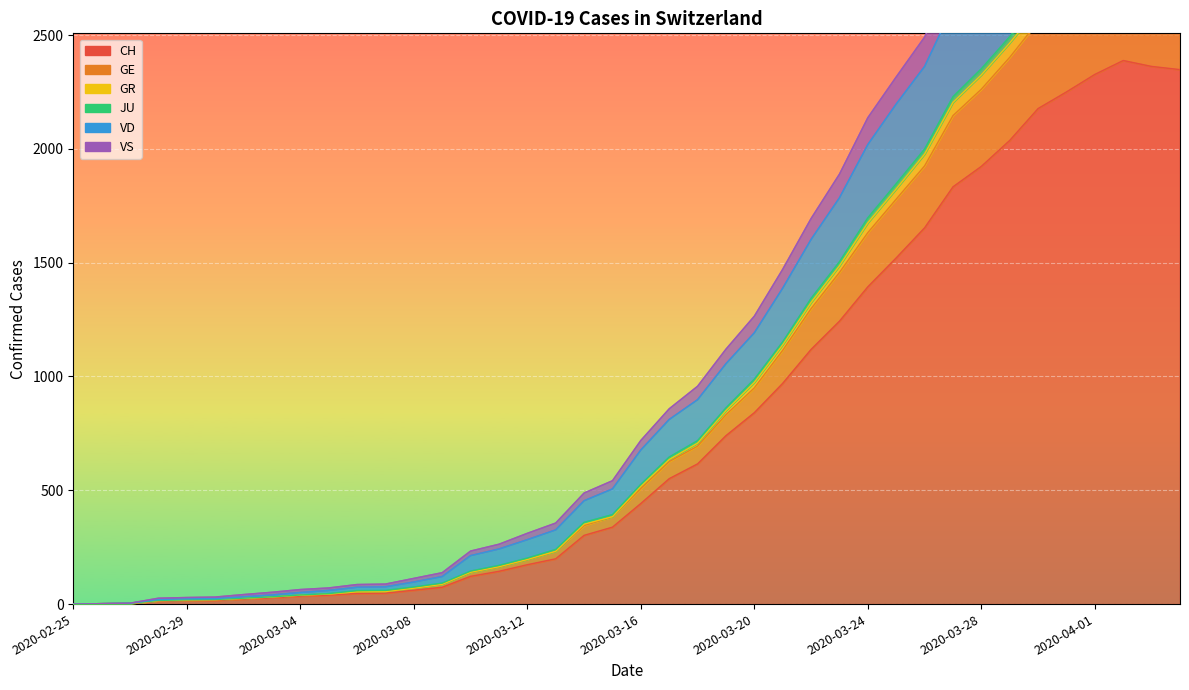

Where is the first local maximum for CH?

2020-04-02